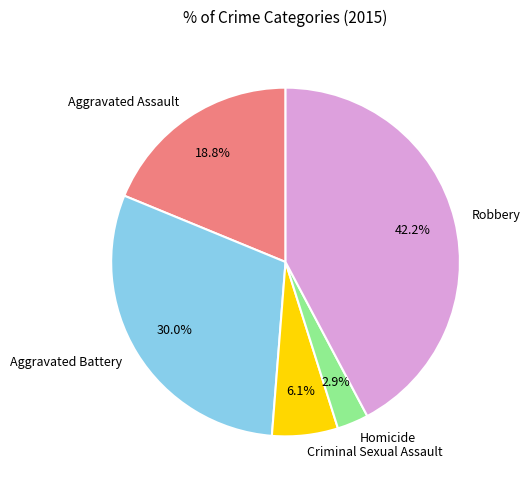

Is there any slice that represents more than half of the pie?

No